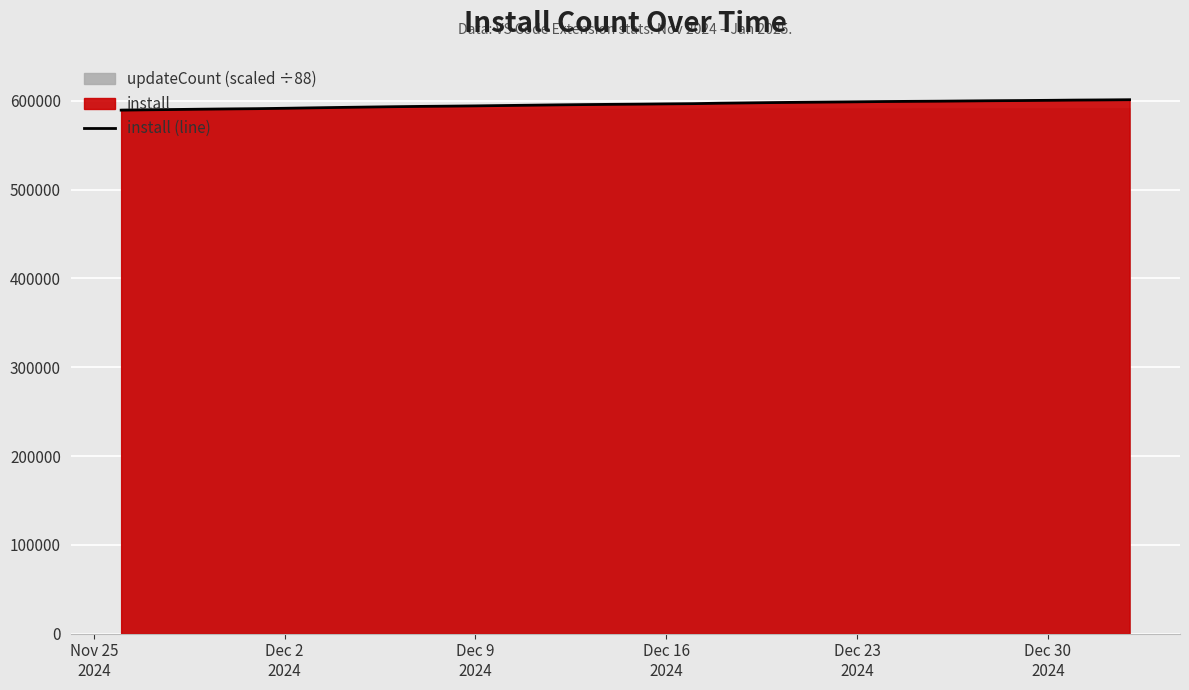

Is it true that the value at Dec 2 2024 is 312857?

False